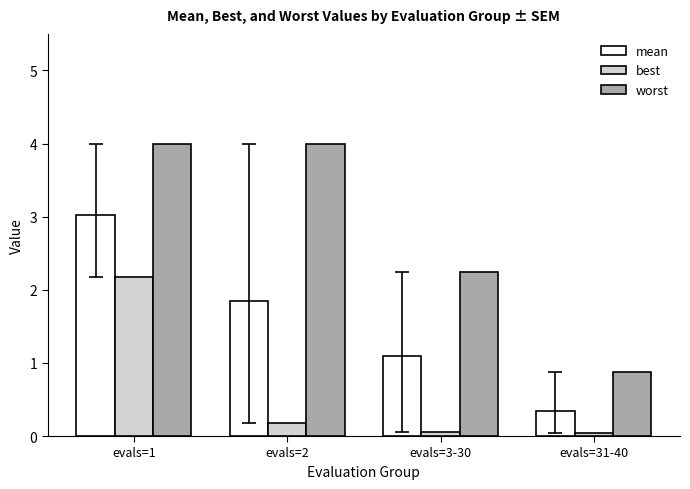

At which category is the sum across all series the highest?

evals=1